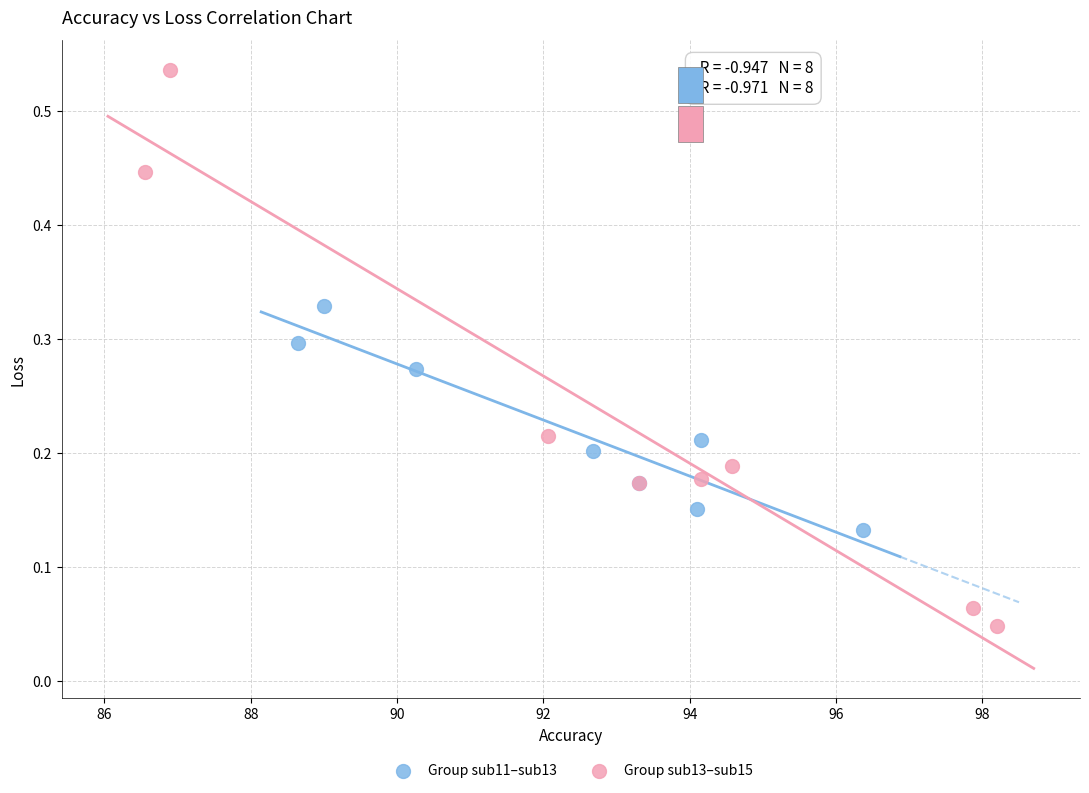

Which series contains the lowest Y value?

Group sub13–sub15